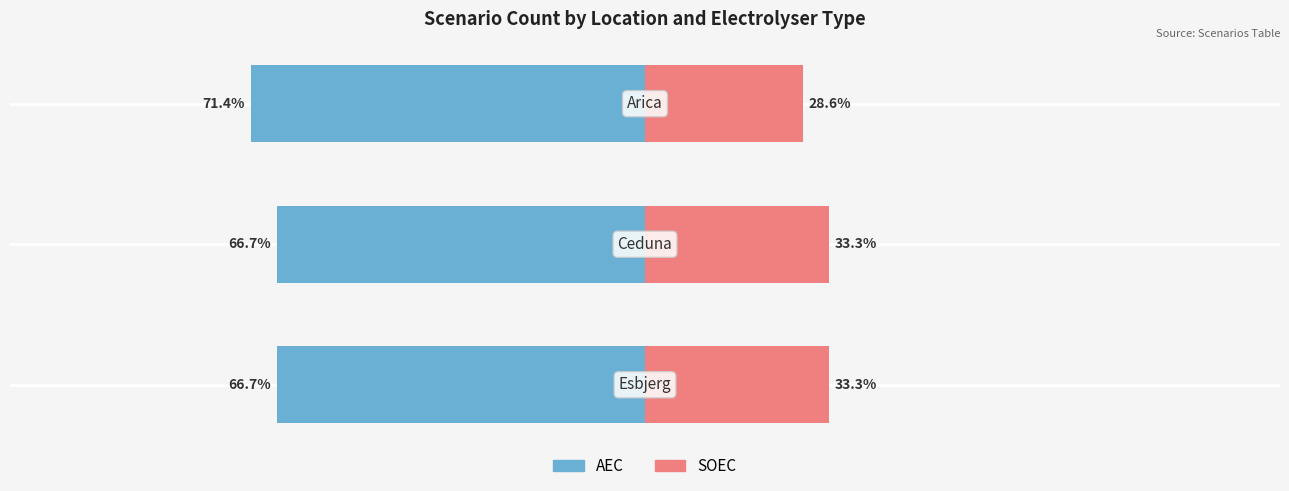

Count the number of data series in this chart.

2